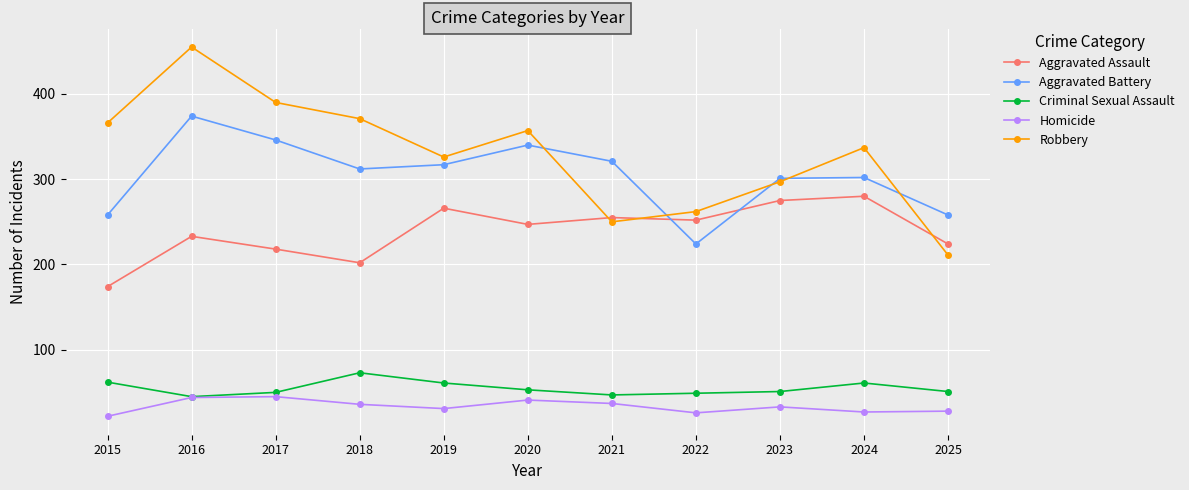

Which series has the largest total across all categories?

Robbery